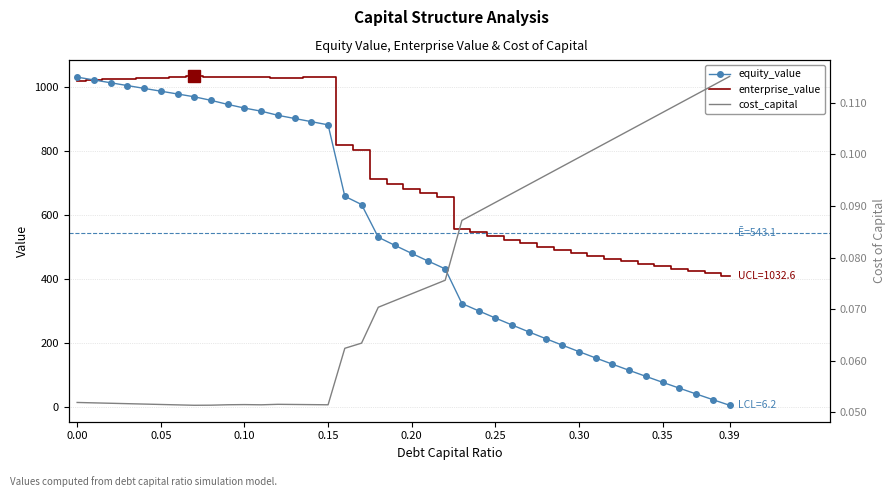

What is the maximum value for enterprise_value?

1032.6